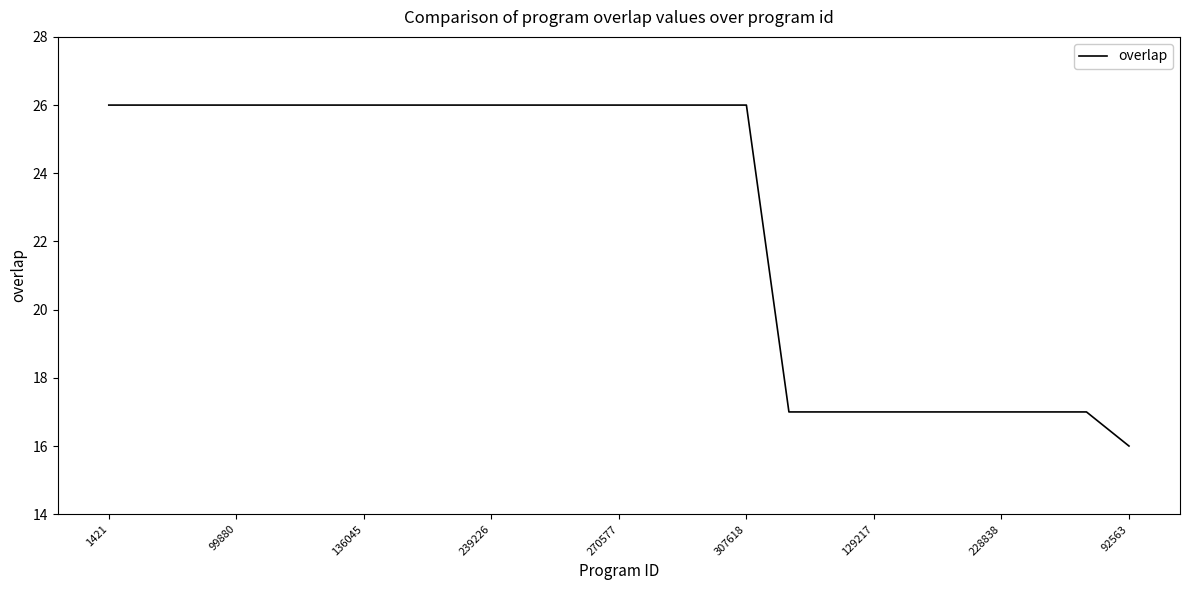

What is the greatest value displayed?

26